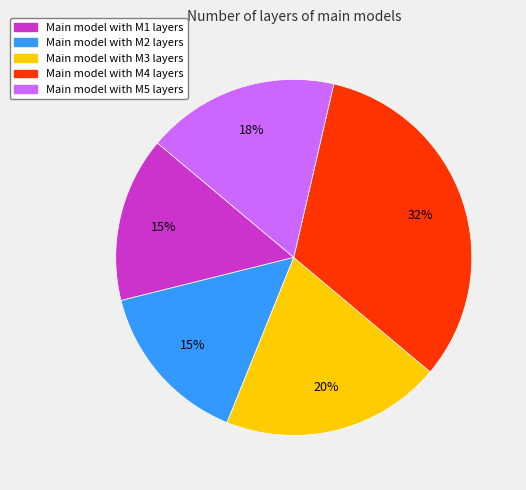

Does any single category account for the majority?

No